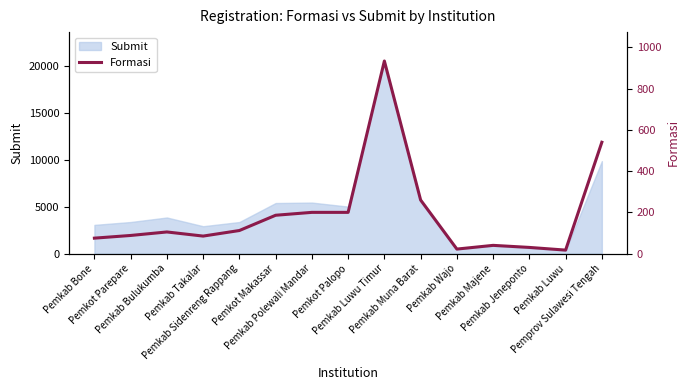

List the labels in order of value, smallest first.

Pemkab Luwu, Pemkab Wajo, Pemkab Jeneponto, Pemkab Majene, Pemkab Bone, Pemkab Takalar, Pemkot Parepare, Pemkab Bulukumba, Pemkab Sidenreng Rappang, Pemkot Makassar, Pemkab Polewali Mandar, Pemkot Palopo, Pemkab Muna Barat, Pemprov Sulawesi Tengah, Pemkab Luwu Timur